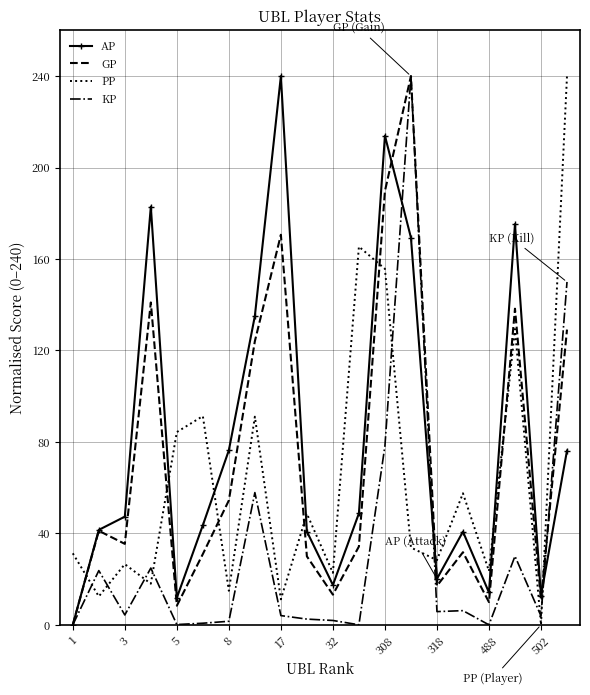

Rank the series by their average value, from lowest to highest.

KP, PP, GP, AP